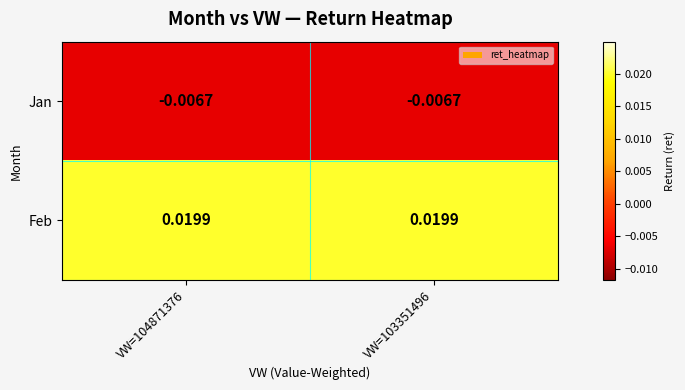

Is the value of Feb at VW=103351496 greater than the value of Jan at VW=103351496?

Yes